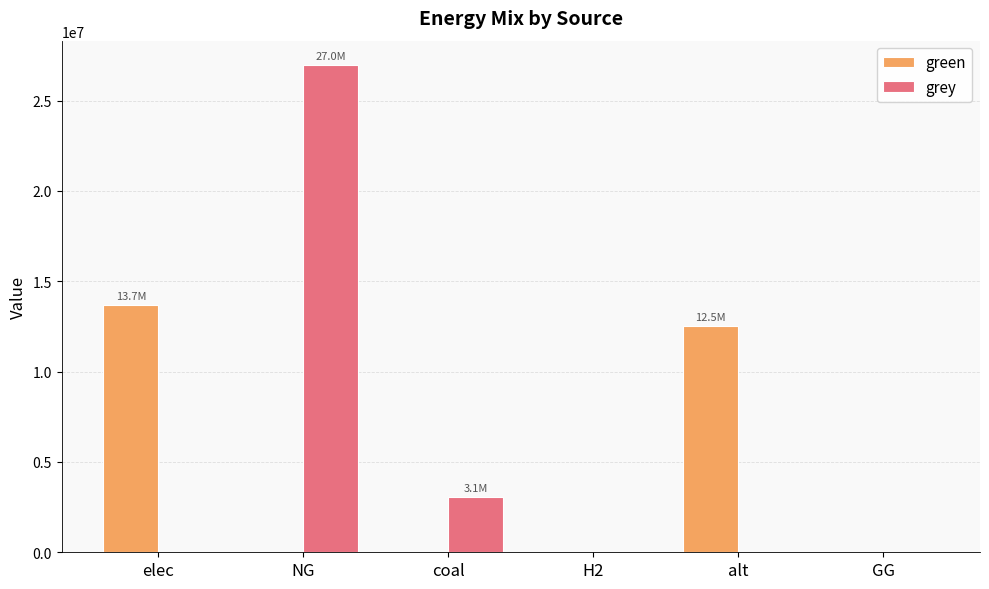

Where is green nearest to the value 6852156?

alt